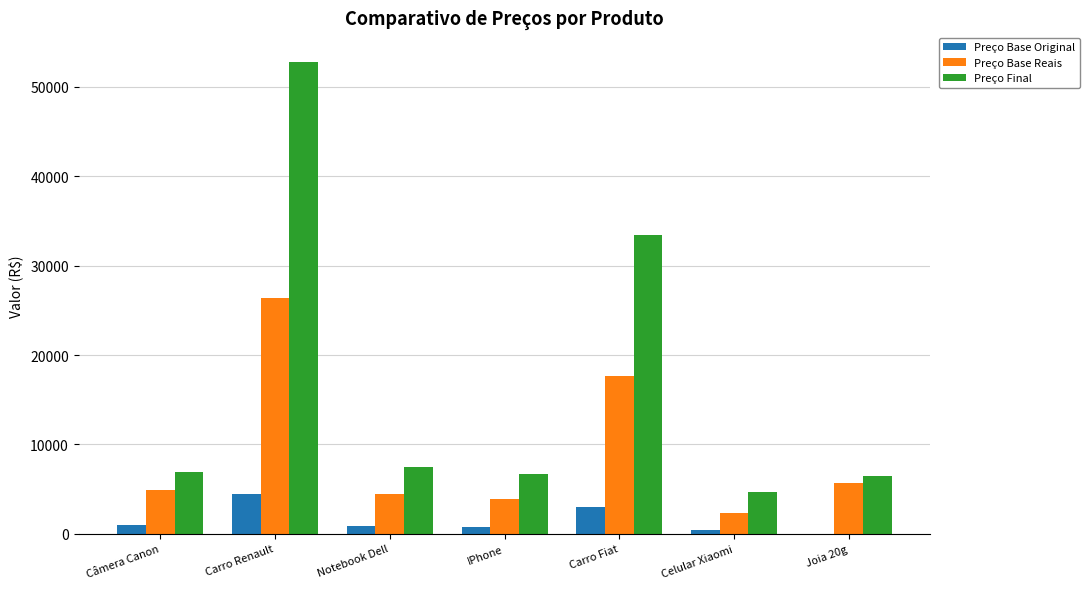

What is the sum of all Preço Final values?

118623.2